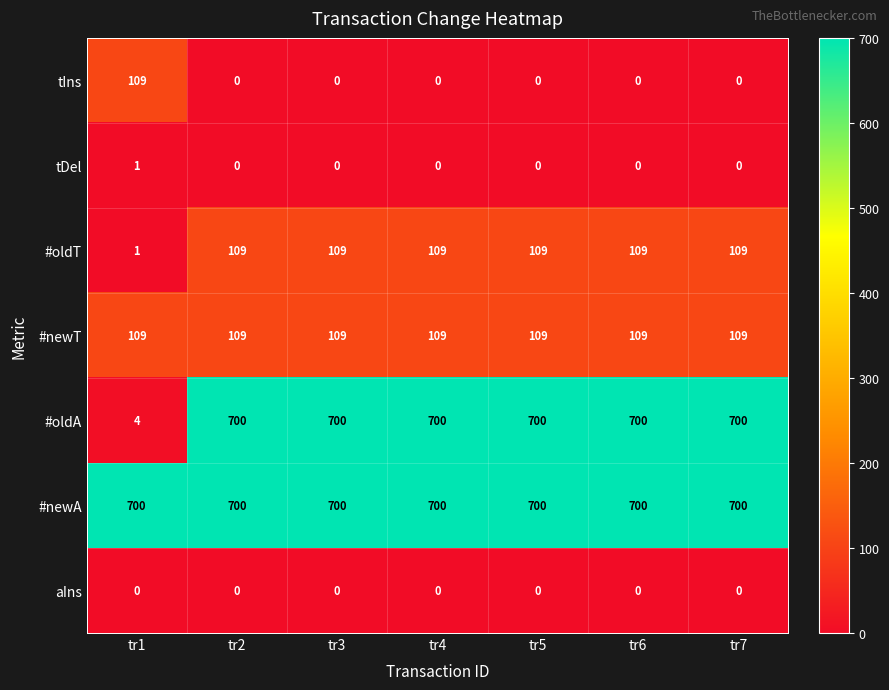

True or false: #oldT has a value of 62 at tr6.

False